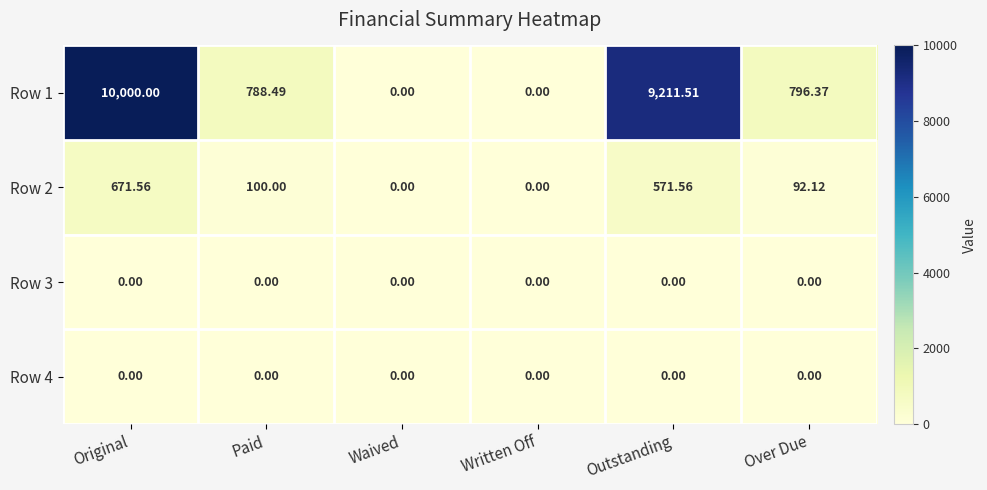

Where is Row 1 nearest to the value 5000?

Over Due